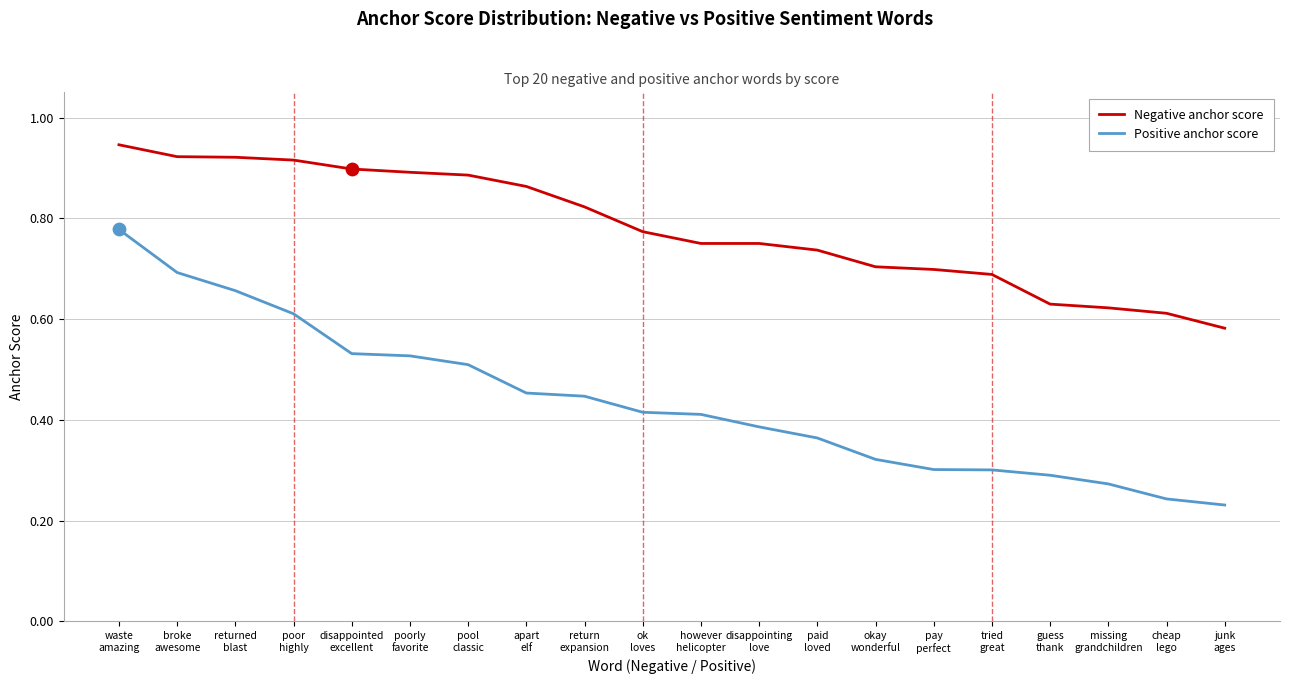

Which series has the largest range (max minus min)?

Positive anchor score